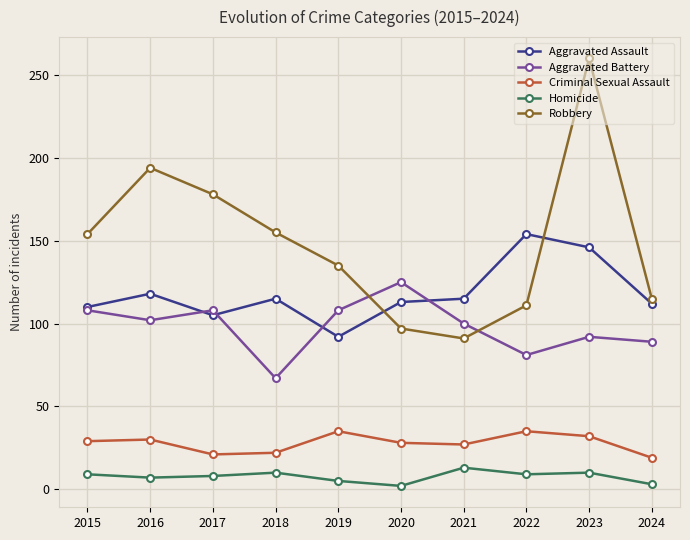

True or false: Homicide has a value of 10 at 2023.

True